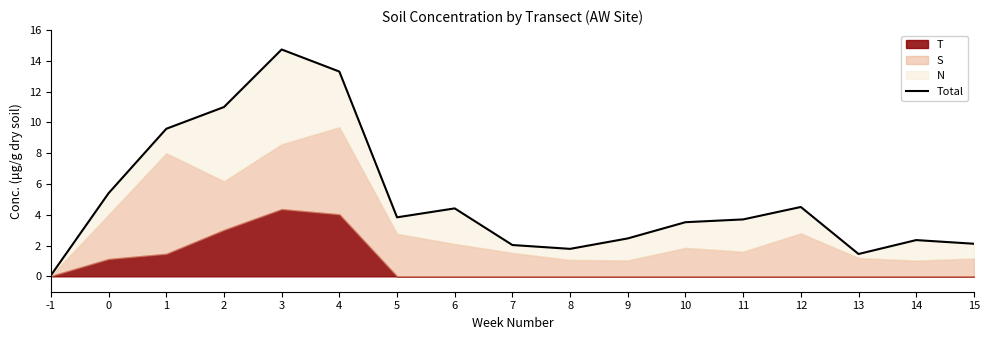

The value at 9 is 3.3. True or false?

False